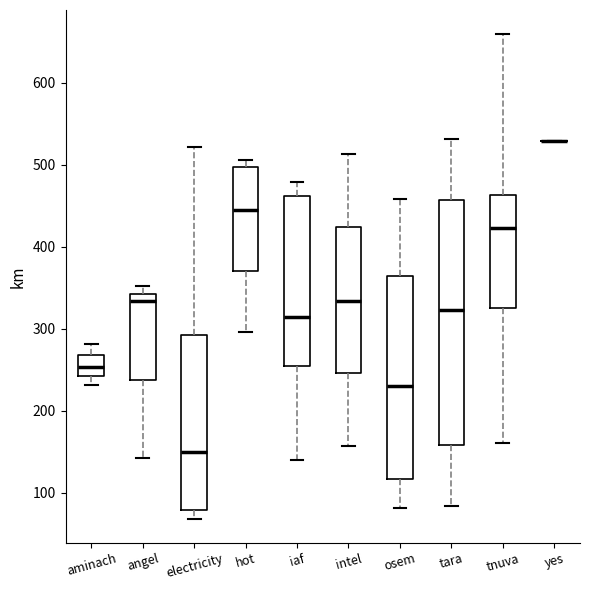

Reading left to right, read every box against the y-axis: the position of its median line, the range the box covers, and the ends of its whiskers. The values are not printed on the chart, so give them approximately, as read against the axis.

aminach: median 250, box 240 to 270, whiskers 230 to 280
angel: median 330, box 240 to 340, whiskers 140 to 350
electricity: median 150, box 80 to 290, whiskers 70 to 520
hot: median 450, box 370 to 500, whiskers 300 to 510
iaf: median 310, box 250 to 460, whiskers 140 to 480
intel: median 330, box 250 to 420, whiskers 160 to 510
osem: median 230, box 120 to 360, whiskers 80 to 460
tara: median 320, box 160 to 460, whiskers 80 to 530
tnuva: median 420, box 330 to 460, whiskers 160 to 660
yes: box collapsed to a line at 530, whiskers 530 to 530